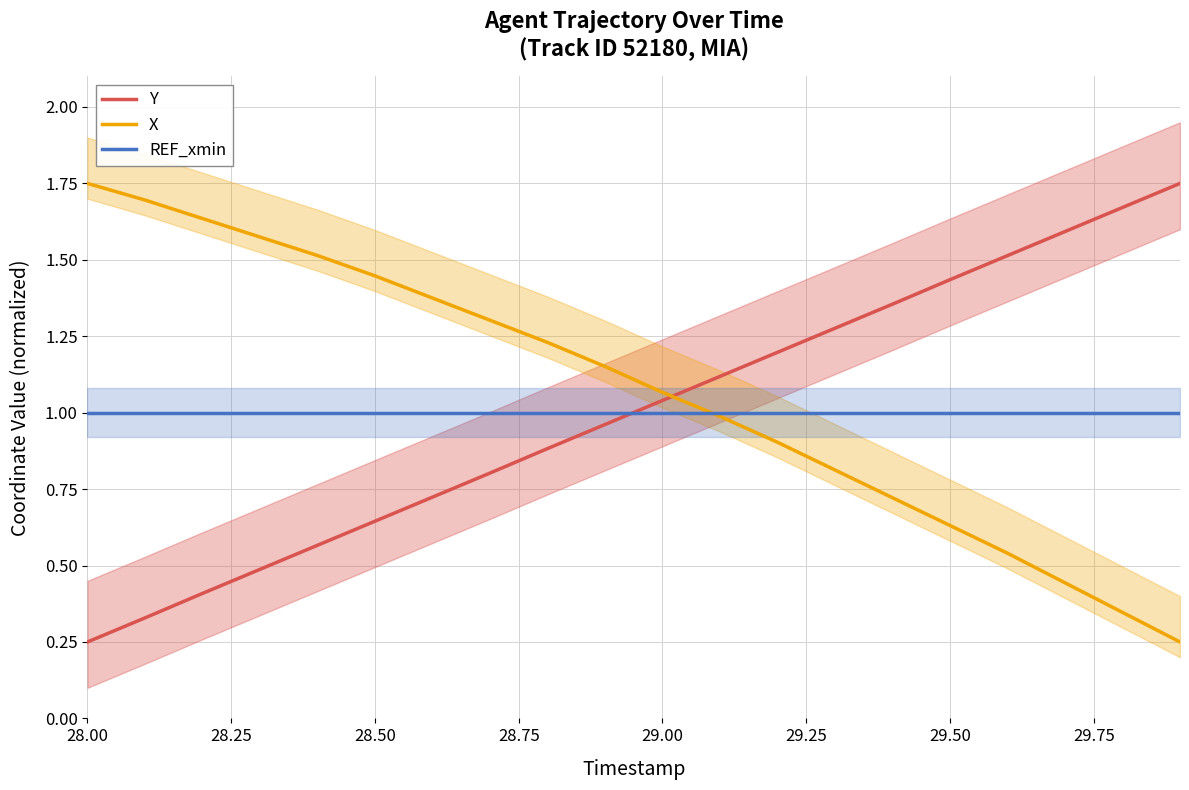

What are all the series names shown in the legend?

Y, X, REF_xmin